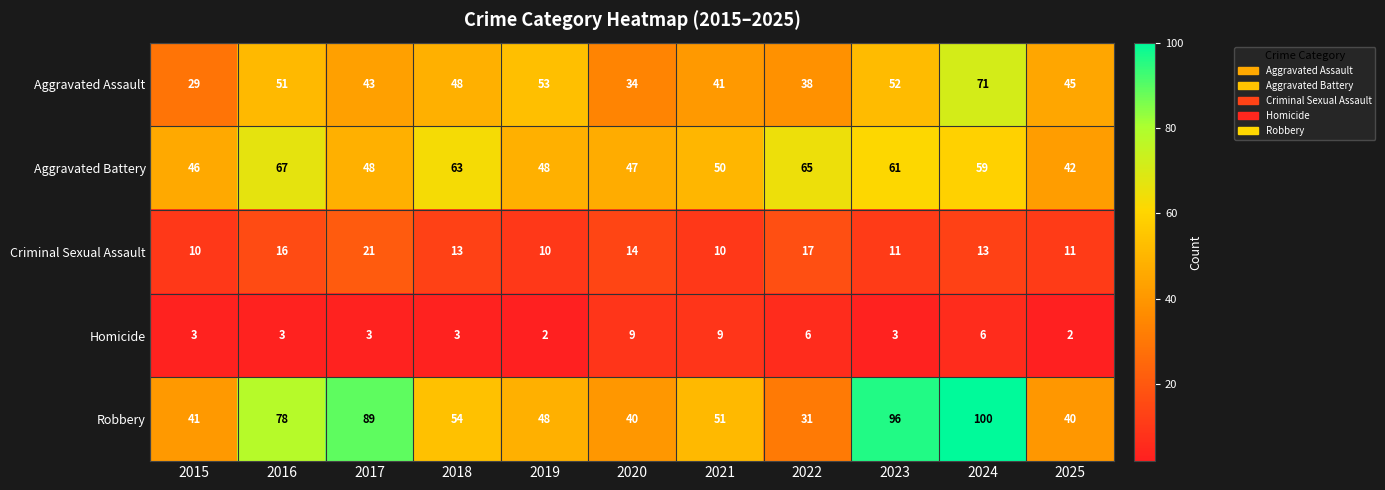

Is it true that Aggravated Battery equals 75 at 2019?

False